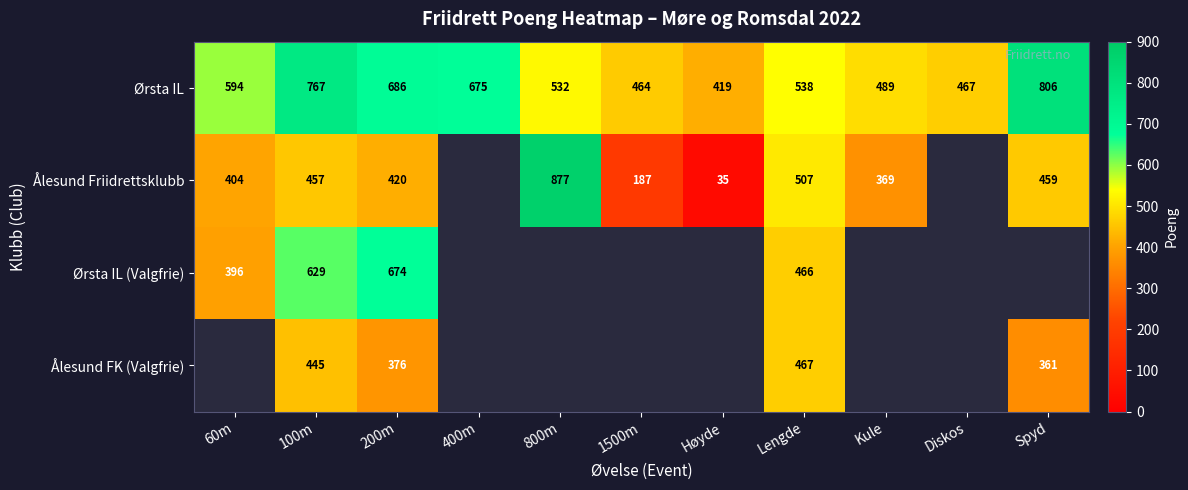

Is the value of Ørsta IL (Valgfrie) at Lengde greater than the value of Ørsta IL at Lengde?

No